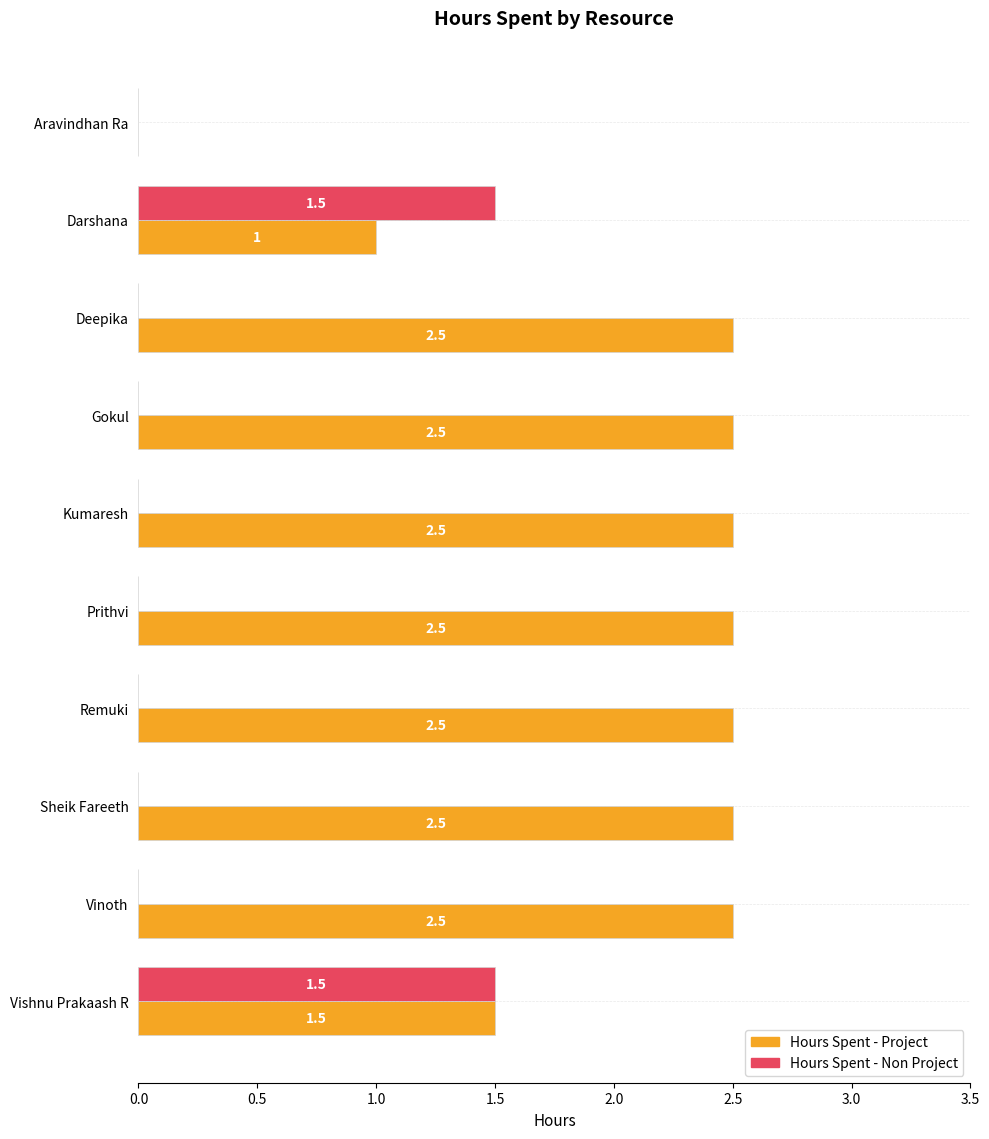

At which category is the sum across all series the highest?

Vishnu Prakaash R